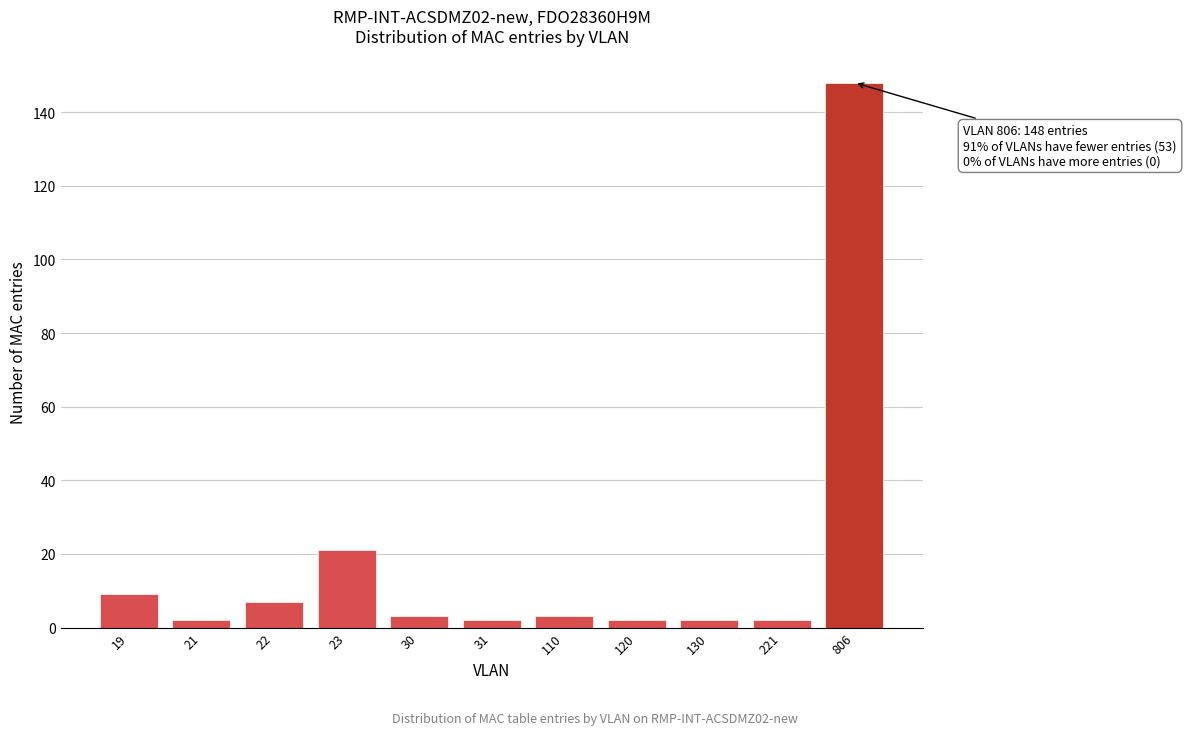

Reading left to right, extract all data points from this chart.

9	2	7	21	3	2	3	2	2	2	148